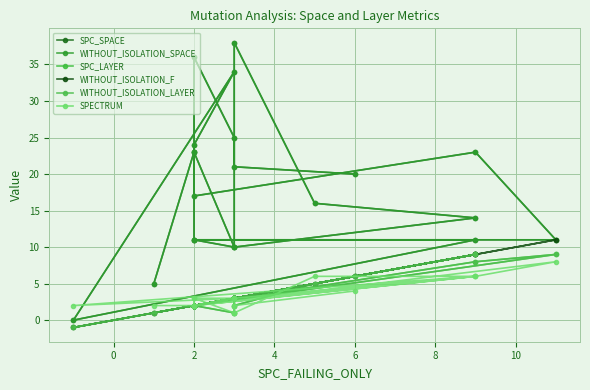

How many interior local peaks does the SPC_SPACE series have?

5